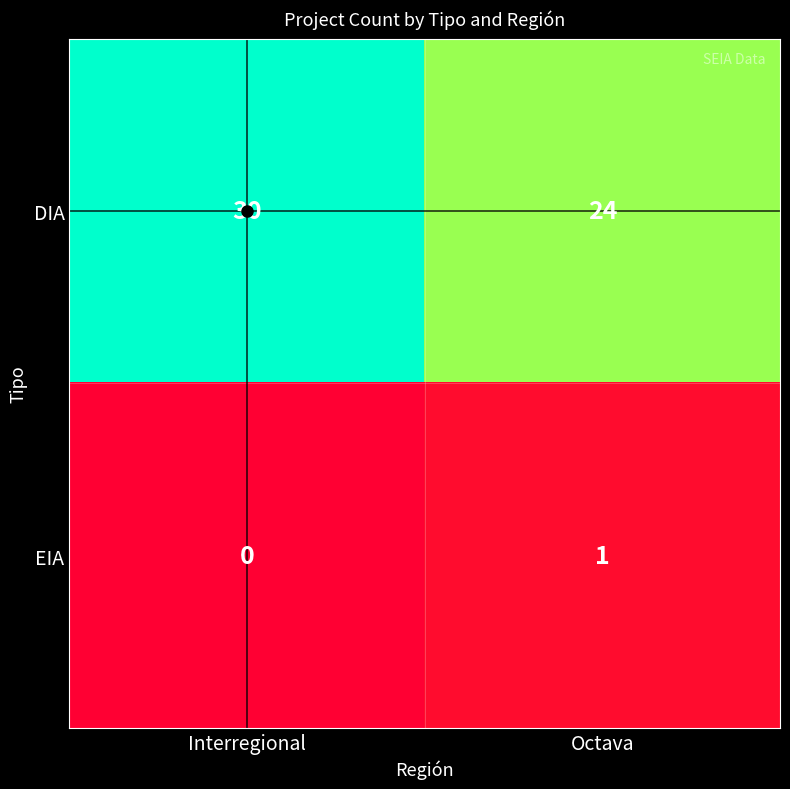

What is the difference between the DIA values at Octava and Interregional?

6